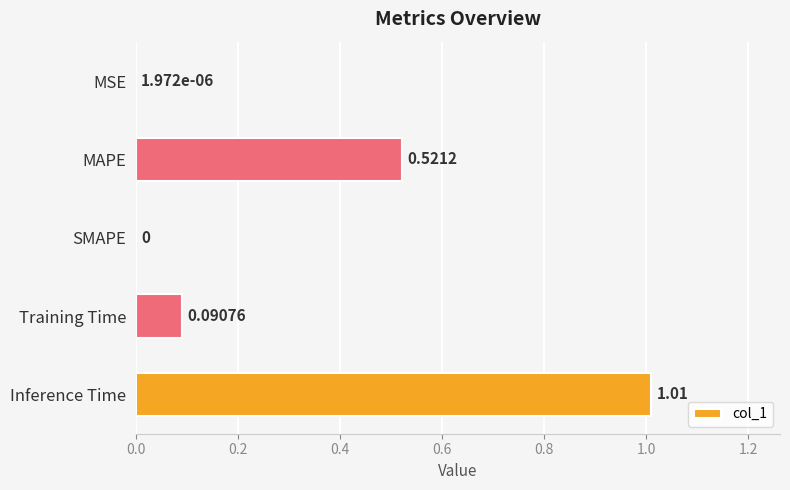

Which has a higher value, MSE or Training Time?

Training Time